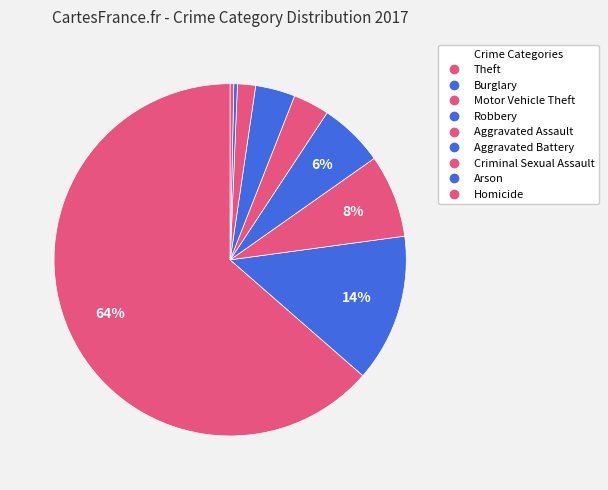

To the nearest percent, what percentage of the pie is Robbery?

6%